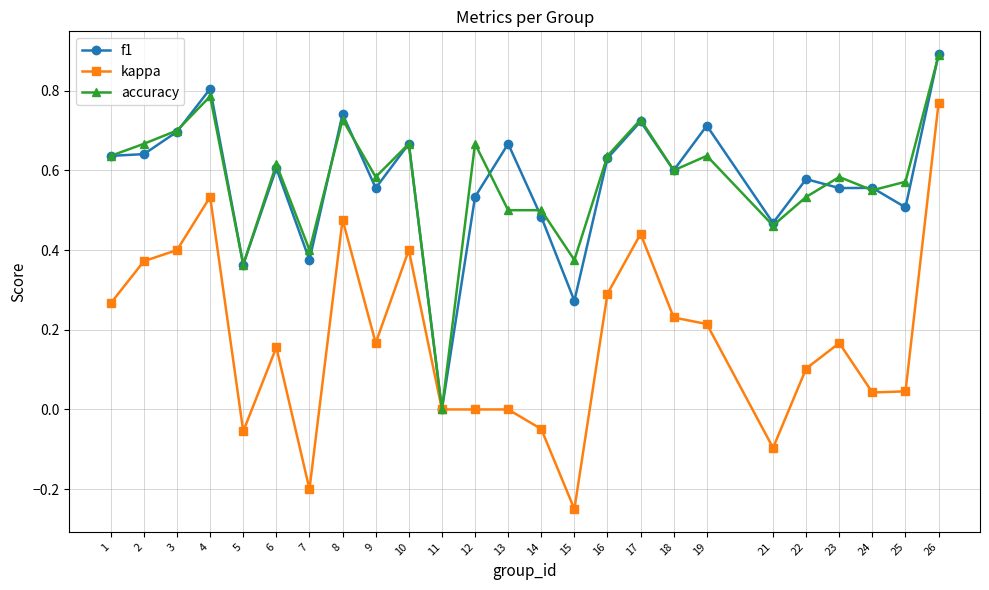

How many values in f1 are above zero?

24